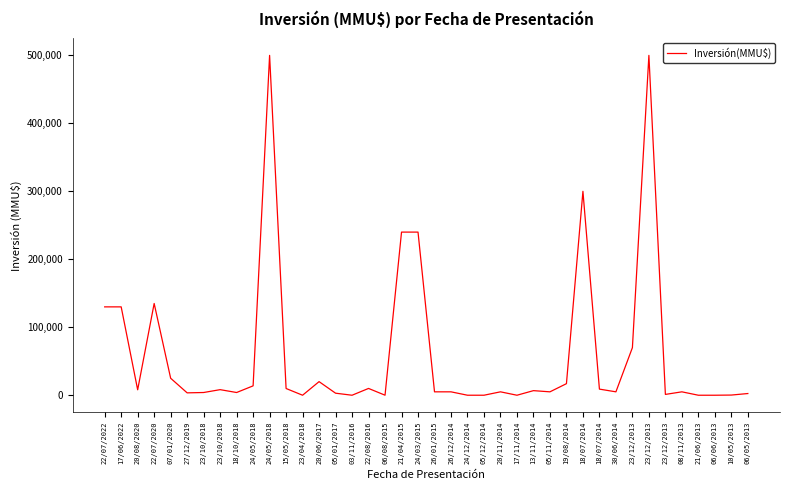

What is the label of the 24th point from the right?

22/08/2016